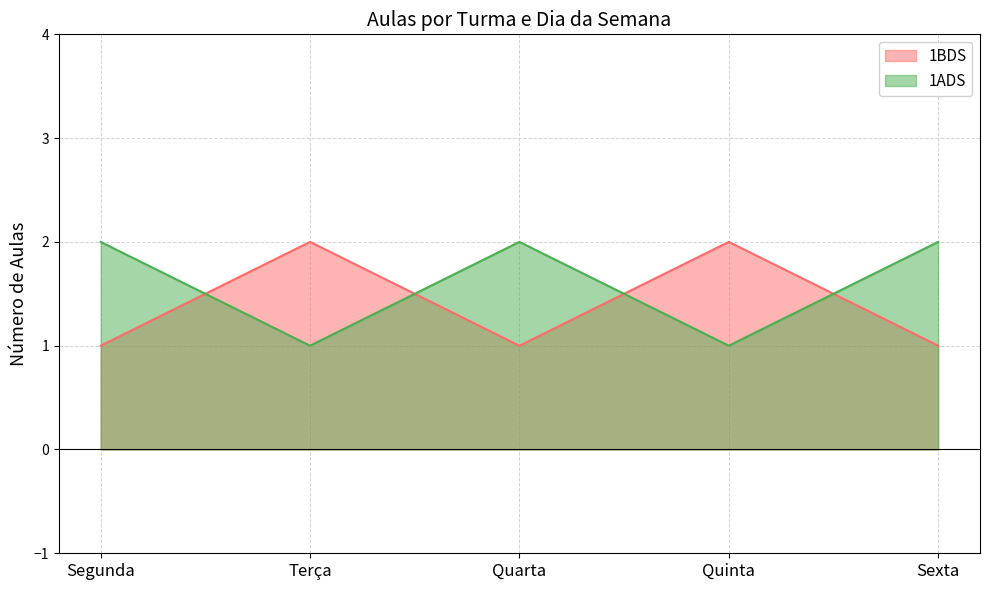

At which category is the sum across all series the highest?

Segunda